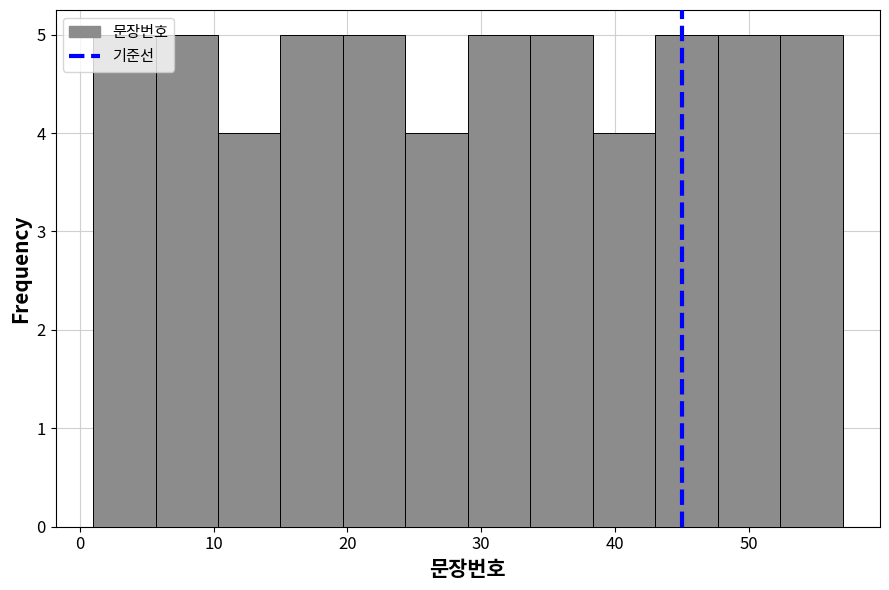

Reading left to right, transcribe this chart: for each bar, give the range it covers on the x-axis and its height. Neither the bar edges nor the heights are printed on the chart, so give them approximately, as read against the axes.

1 to 6: 5
6 to 10: 5
10 to 15: 4
15 to 20: 5
20 to 24: 5
24 to 29: 4
29 to 34: 5
34 to 38: 5
38 to 43: 4
43 to 48: 5
48 to 52: 5
52 to 57: 5